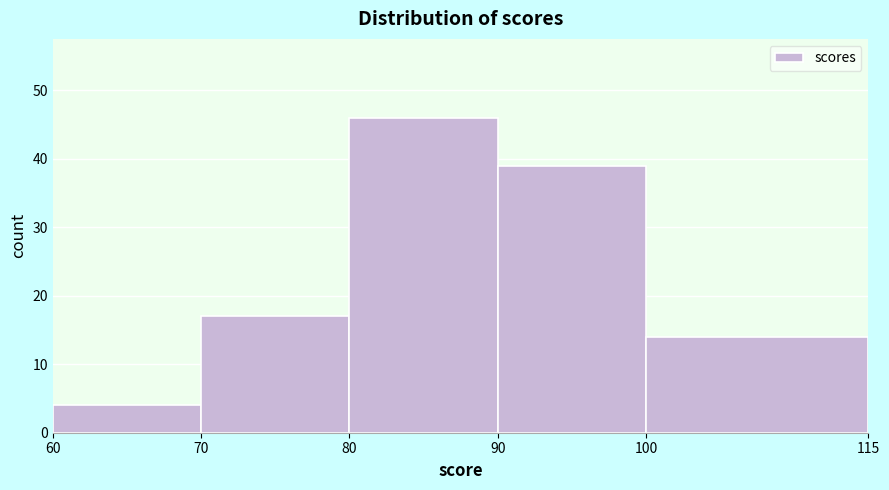

Which range on the x-axis has the tallest bar?

80 to 90